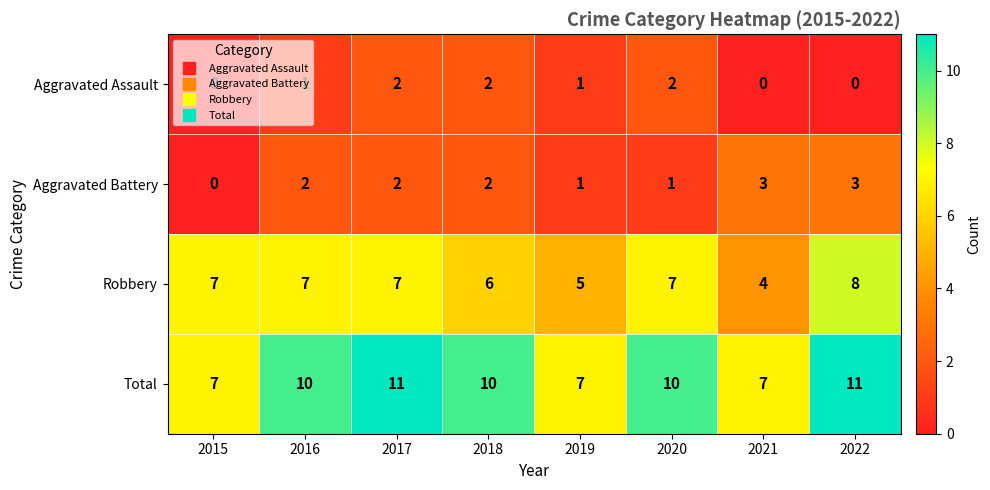

What is the total value across all series at 2020?

20